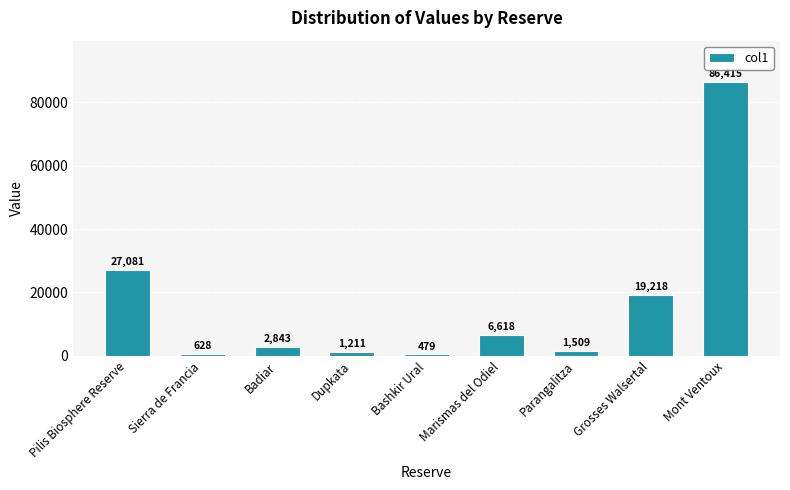

List the labels in order of value, smallest first.

Bashkir Ural, Sierra de Francia, Dupkata, Parangalitza, Badiar, Marismas del Odiel, Grosses Walsertal, Pilis Biosphere Reserve, Mont Ventoux